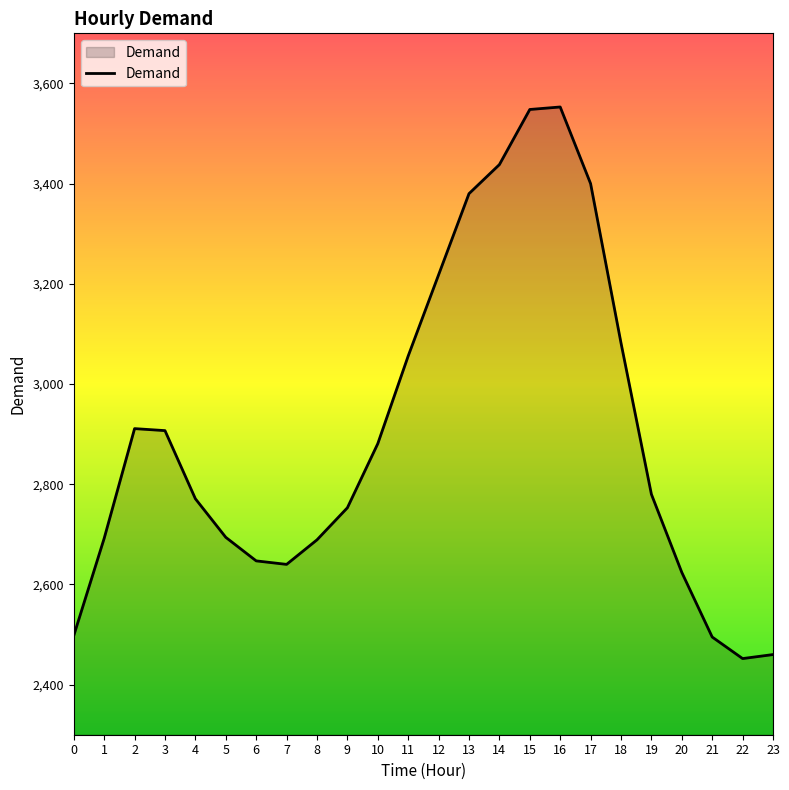

Does the chart display data point markers on the line(s)?

No